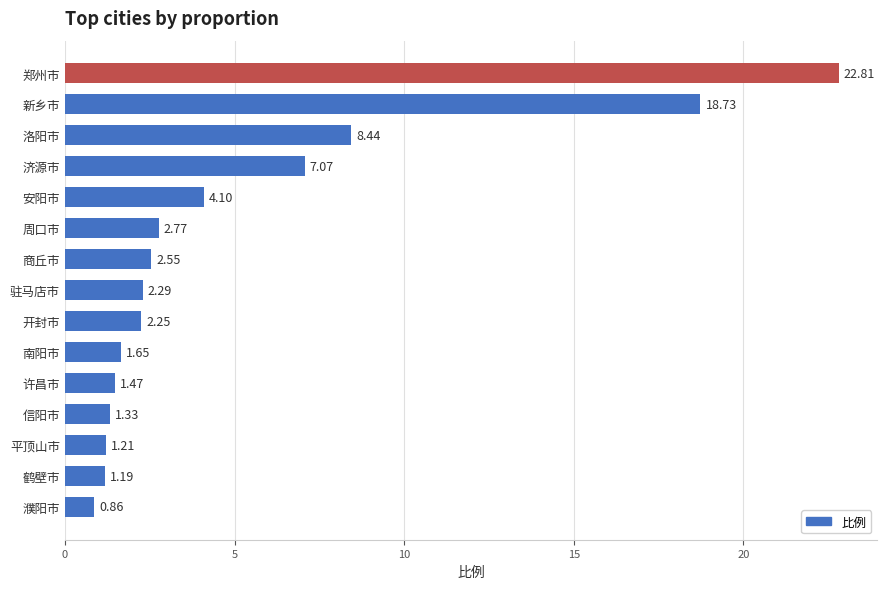

Which label corresponds to the smallest value in the chart?

濮阳市